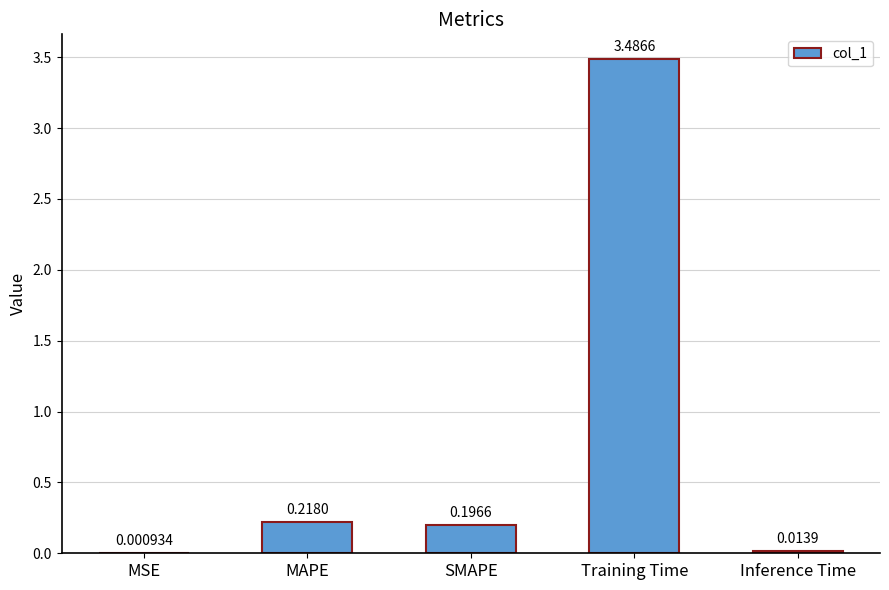

At which label is the value closest to 1?

MAPE